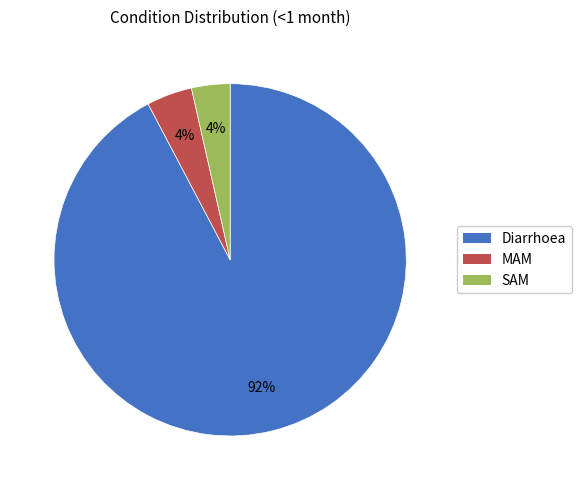

Is SAM the majority of the pie?

No